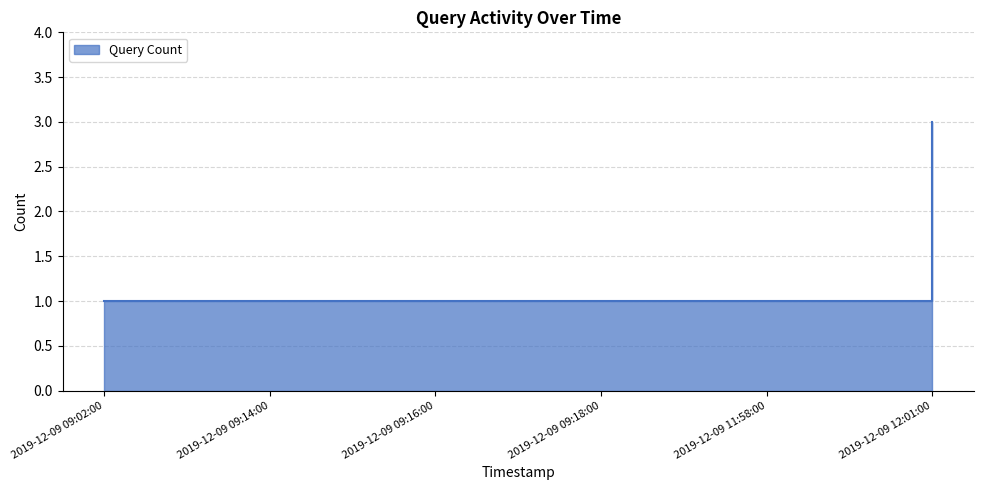

What is the sum of all values?

8